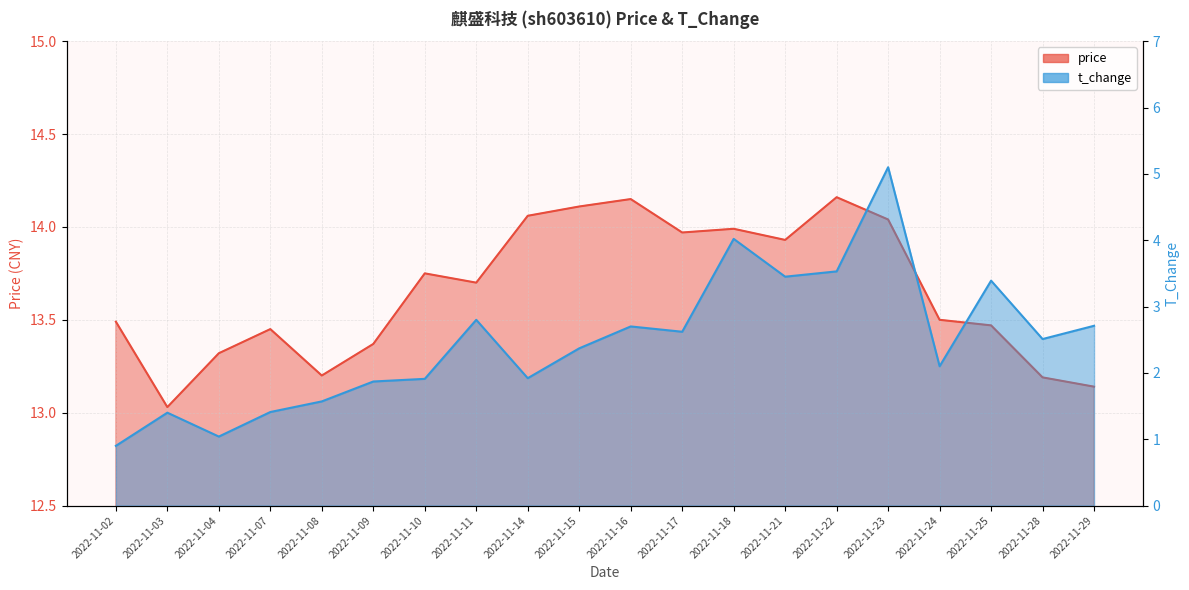

Where does the t_change series first go above 2?

2022-11-11